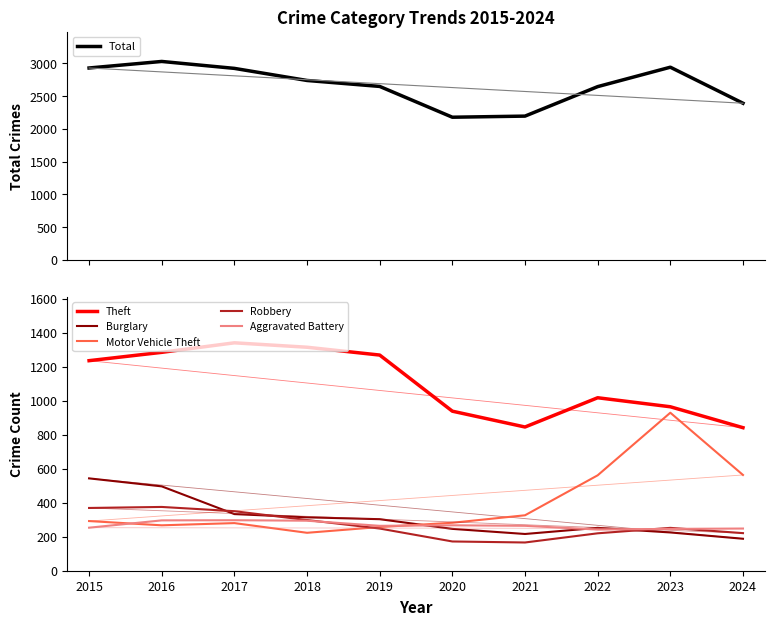

Between 2022 and 2023, which series saw the biggest shift?

Motor Vehicle Theft